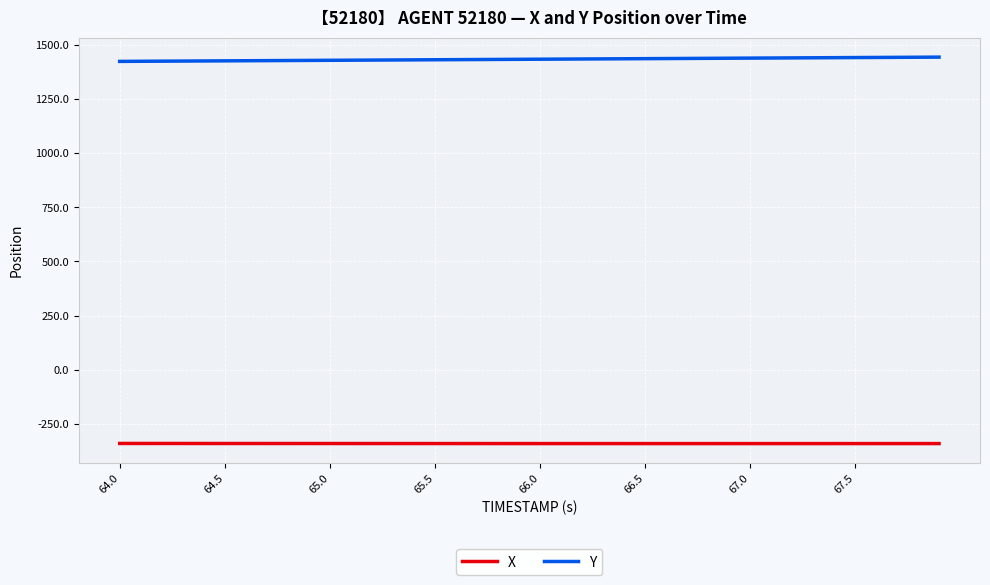

What is the maximum value for Y?

1445.4